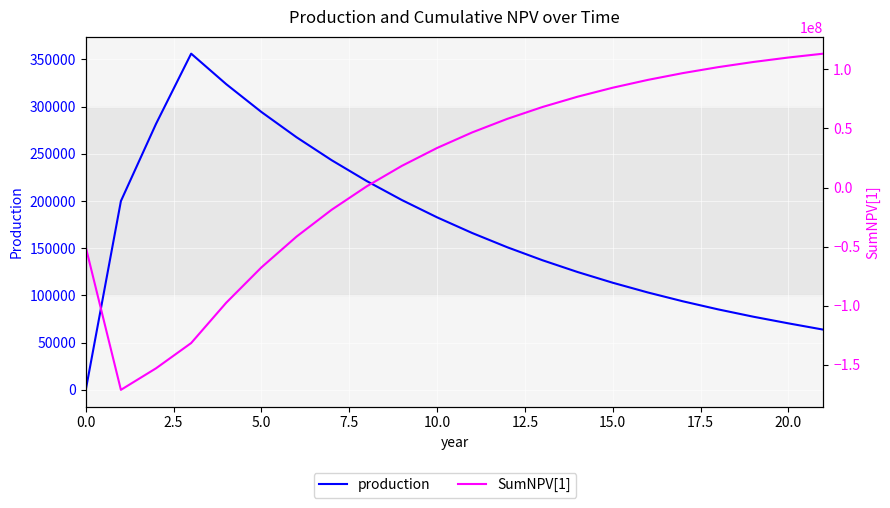

Reading left to right, list all the values displayed in this chart.

production: 0.0	200000.0	281818.2	356198.3	323816.7	294378.8	267617.1	243288.3	221171.1	201064.7	182786.1	166169.2	151062.9	137329.9	124845.3	113495.8	103178.0	93798.2	85271.1	77519.1	70471.9	63768.1
SumNPV[1]: -50500000.0	-171173076.9	-152934104.4	-131576150.5	-97403570.8	-67569795.0	-41527243.1	-18797316.3	1038287.6	18345166.5	33442849.6	46610598.7	58092478.1	68101787.1	76824934.3	84424823.6	91043815.0	96806311.4	101821021.0	106182933.8	109975049.7	113253581.9